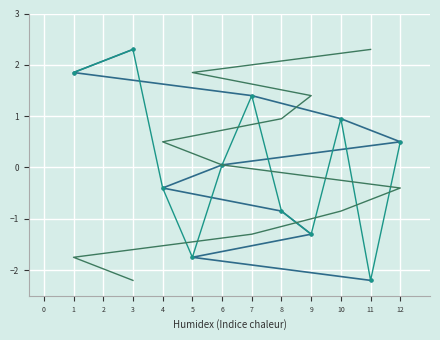

Which has a higher value, 7 or 11?

7